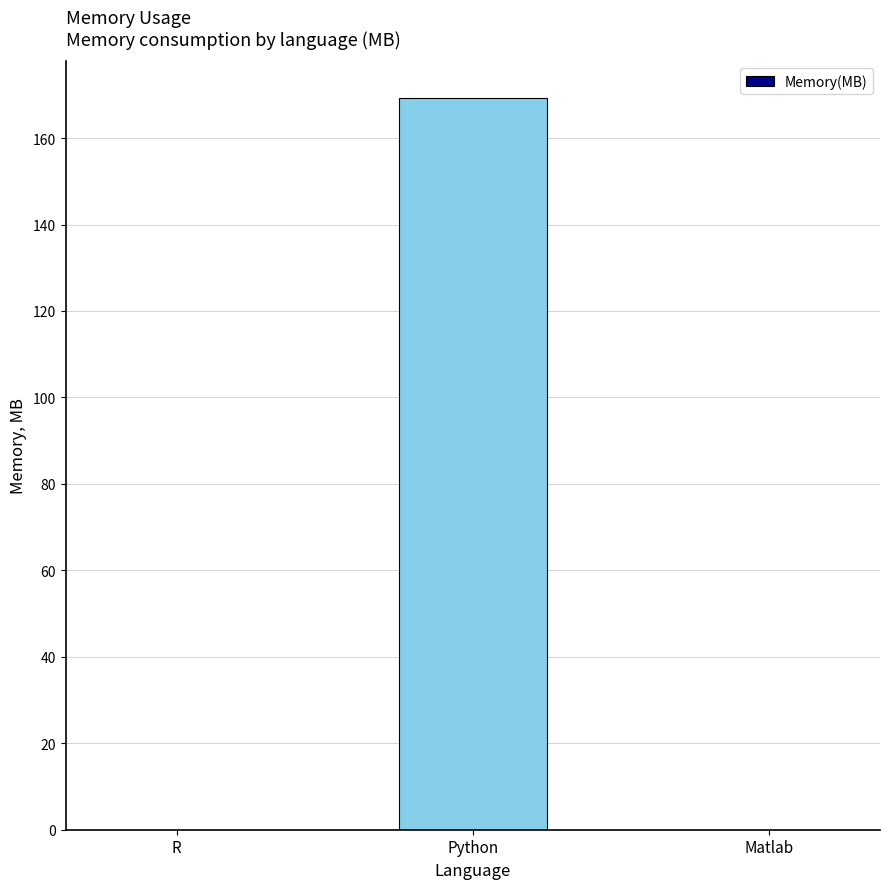

What is the change in value from R to Python?

+169.3